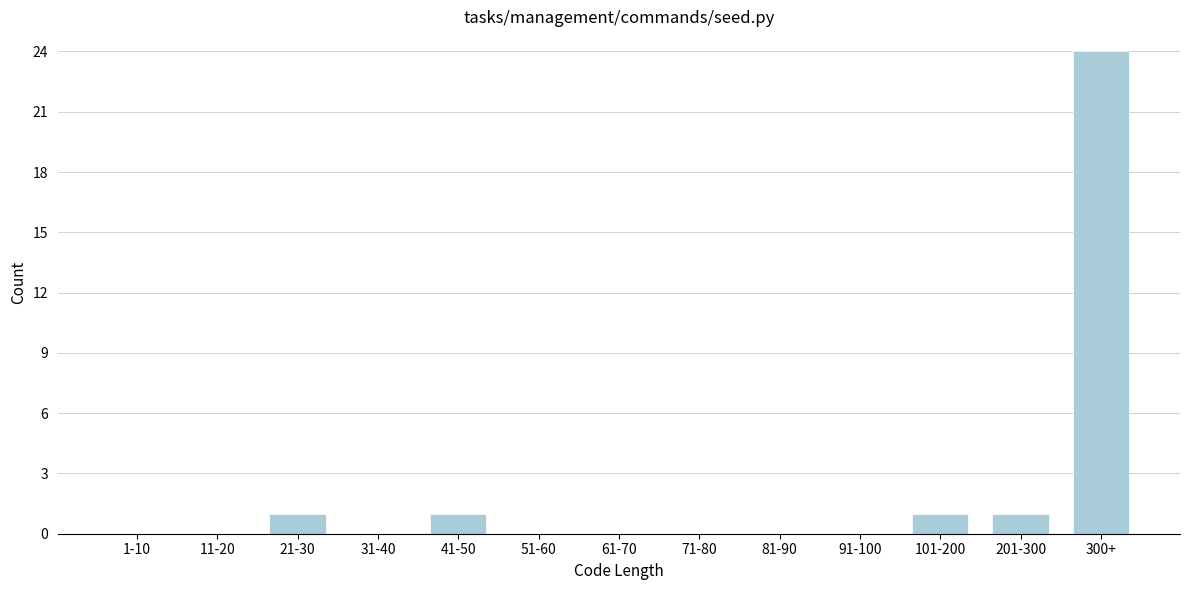

Reading right to left, transcribe all the data shown in this chart.

300+=24	201-300=1	101-200=1	91-100=0	81-90=0	71-80=0	61-70=0	51-60=0	41-50=1	31-40=0	21-30=1	11-20=0	1-10=0